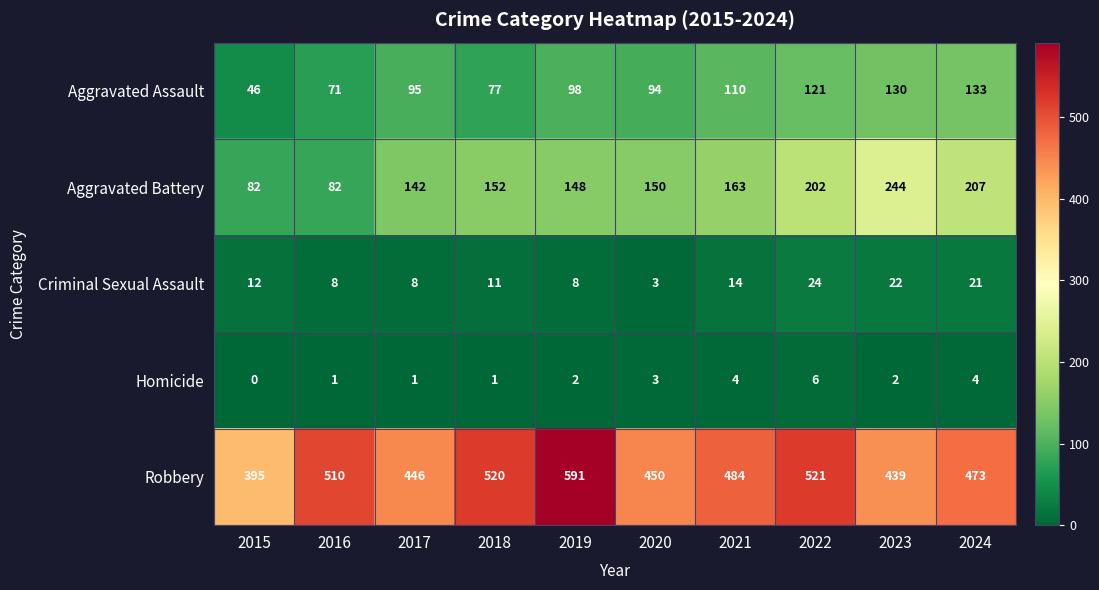

At which label is Aggravated Battery closest to 163?

2021